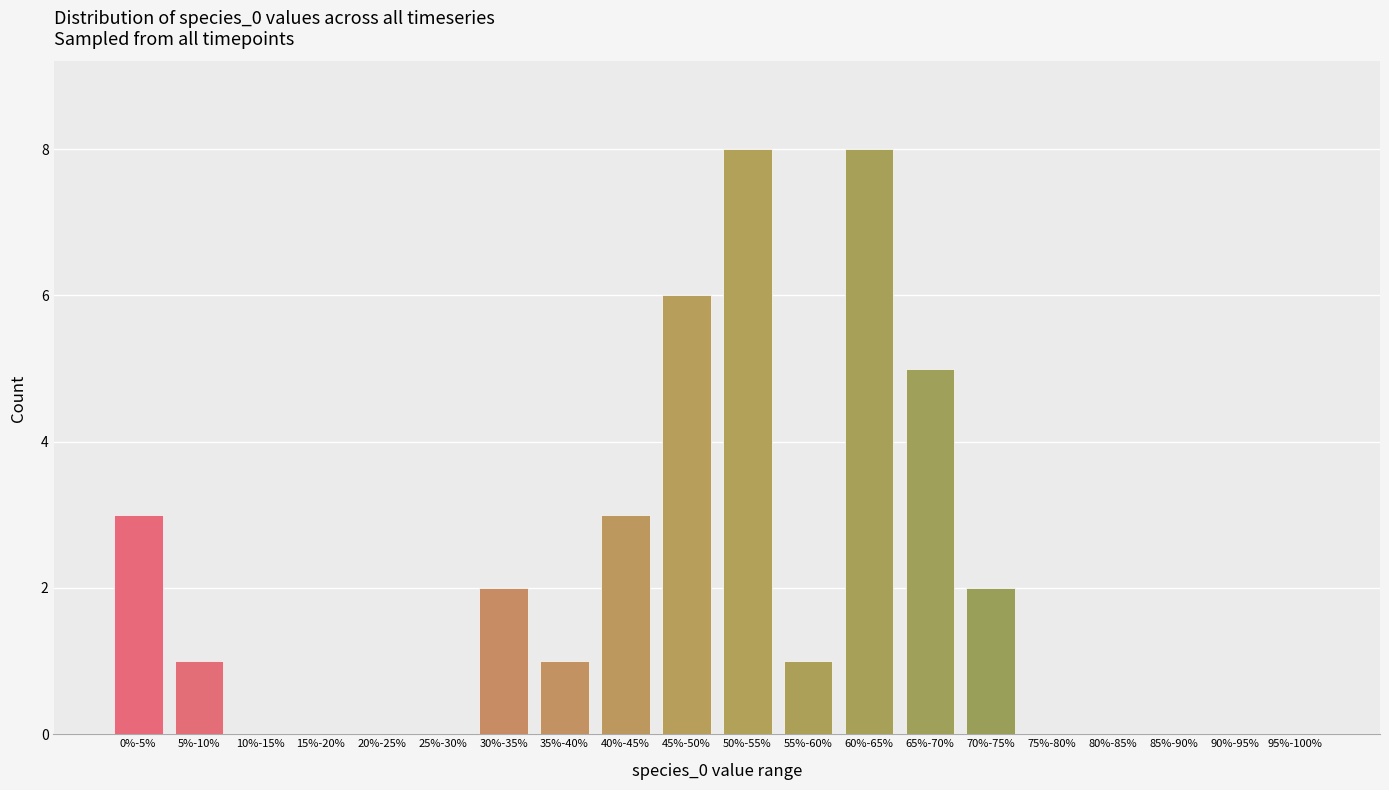

Reading right to left, extract all data points from this chart.

95%-100%=0	90%-95%=0	85%-90%=0	80%-85%=0	75%-80%=0	70%-75%=2	65%-70%=5	60%-65%=8	55%-60%=1	50%-55%=8	45%-50%=6	40%-45%=3	35%-40%=1	30%-35%=2	25%-30%=0	20%-25%=0	15%-20%=0	10%-15%=0	5%-10%=1	0%-5%=3